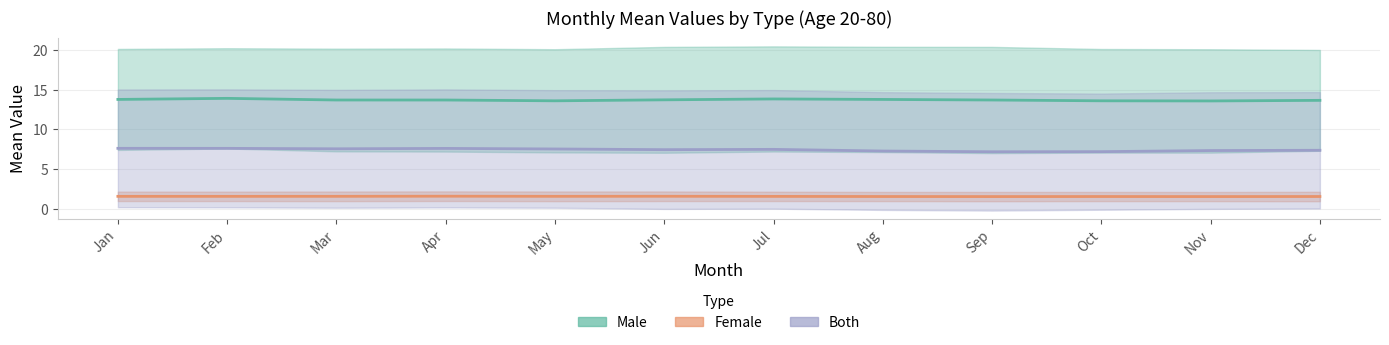

Which category has the highest value in the female_mean series?

Apr